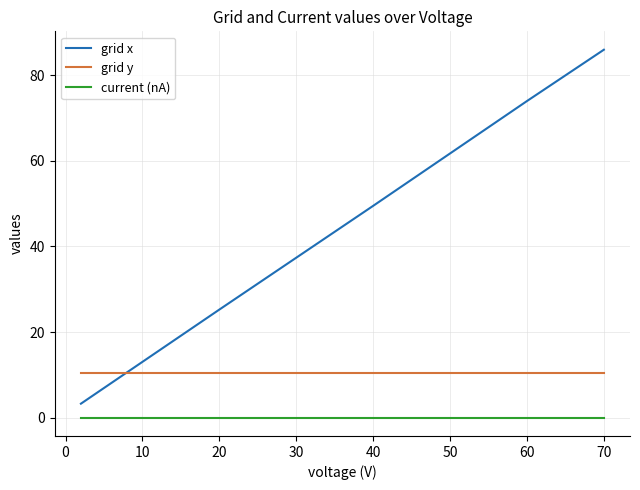

Which series has the largest range (max minus min)?

grid x